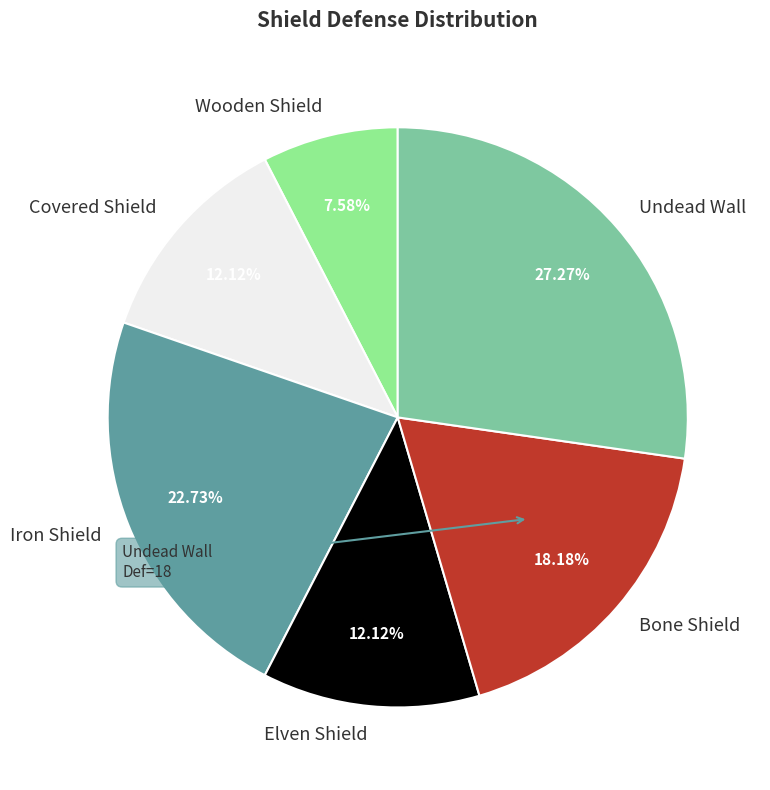

Which category has the biggest portion of the pie?

Undead Wall